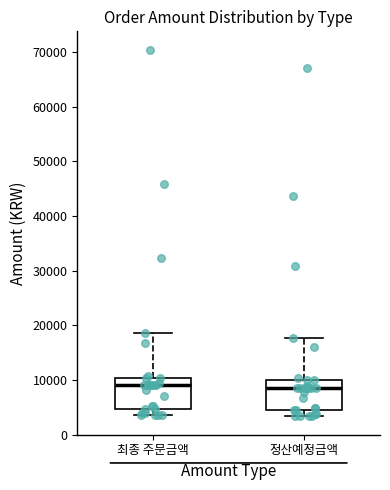

Reading left to right, read every box against the y-axis: the position of its median line, the range the box covers, and the ends of its whiskers. The values are not printed on the chart, so give them approximately, as read against the axis.

최종 주문금액: median 9000, box 5000 to 10000, whiskers 4000 to 19000
정산예정금액: median 9000, box 4000 to 10000, whiskers 3000 to 18000